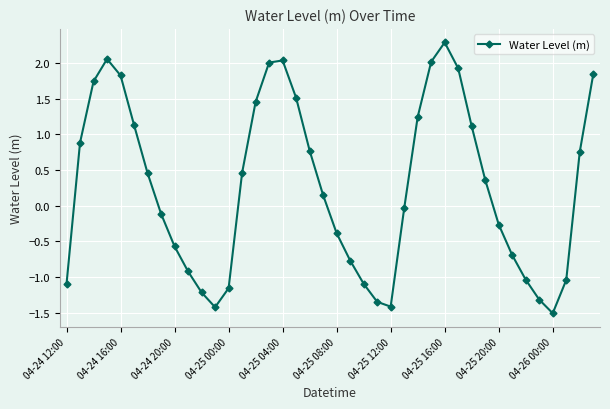

True or false: the data has more than 2 interior local peaks.

True